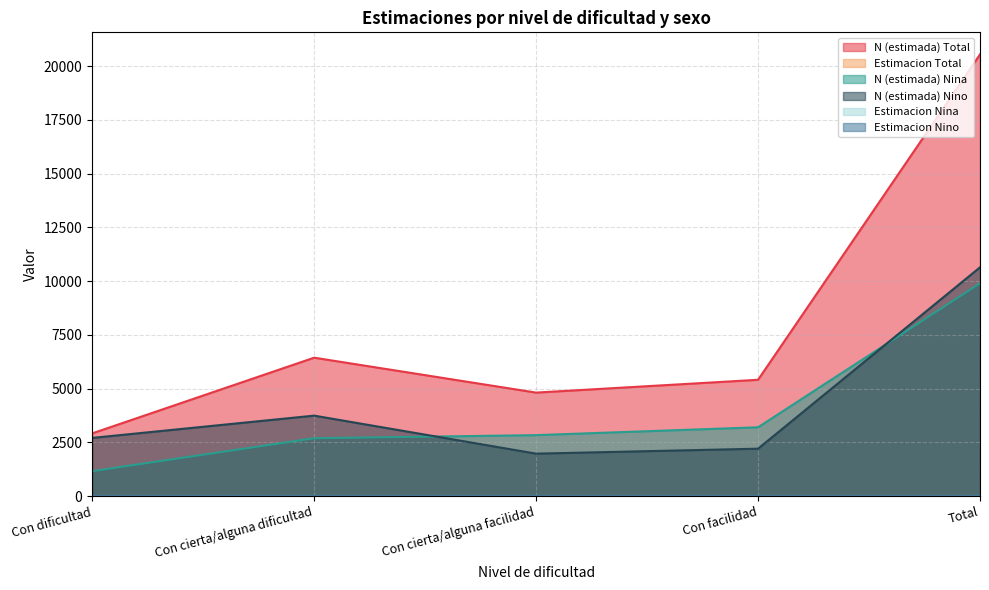

What is the approximate value of N (estimada) Nino at Con dificultad?

2710.0